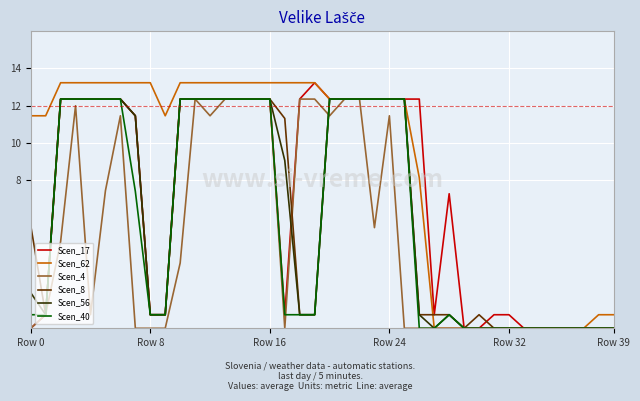

Which series has the largest total across all categories?

Scen_62